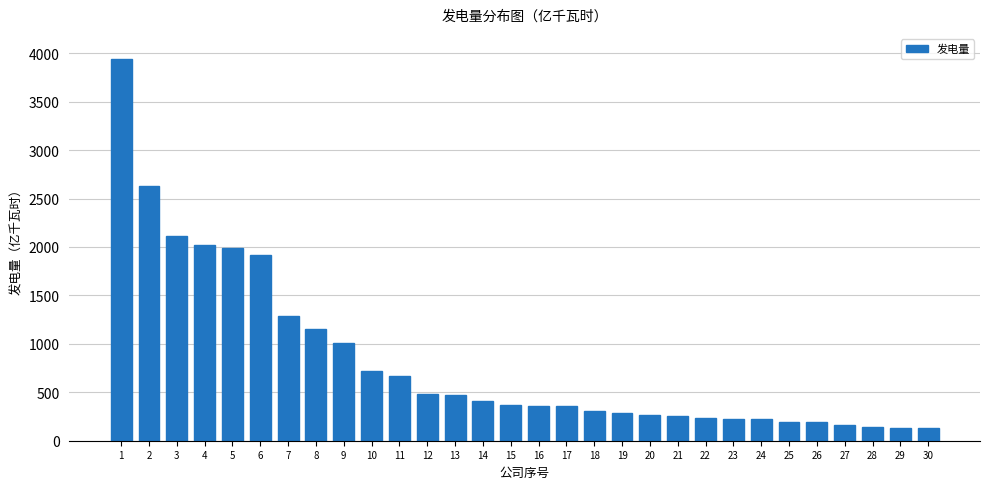

What is the maximum value shown in the chart?

3944.8